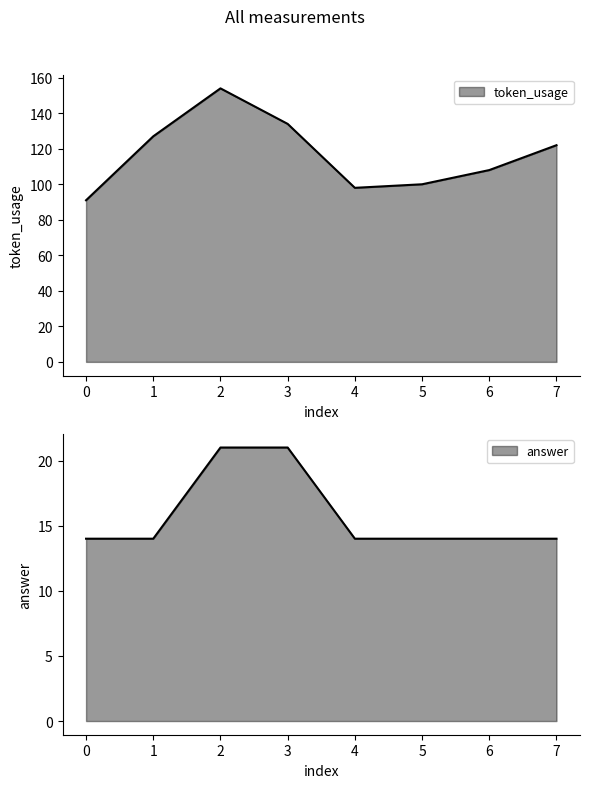

At how many categories does at least one series exceed 109?

4